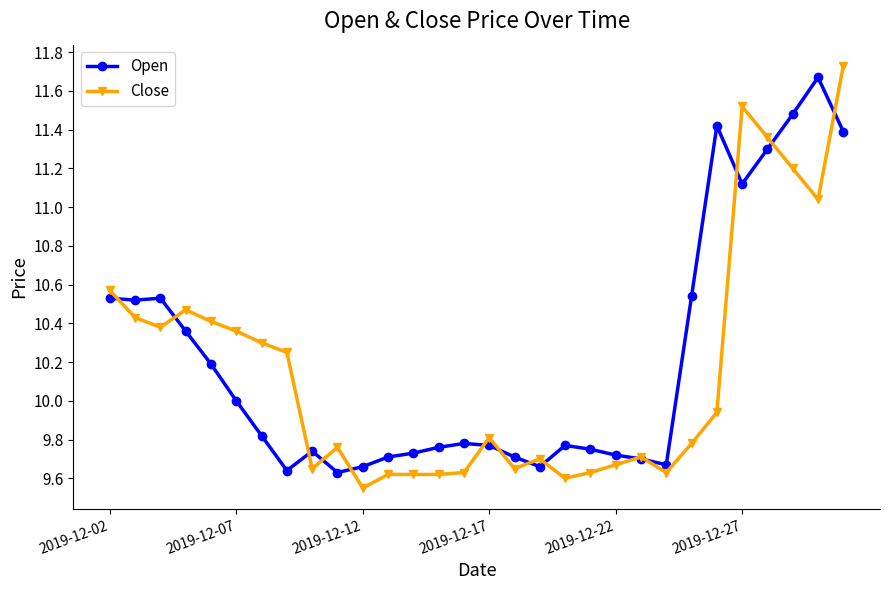

Rank the series by their maximum value, from lowest to highest.

Open, Close